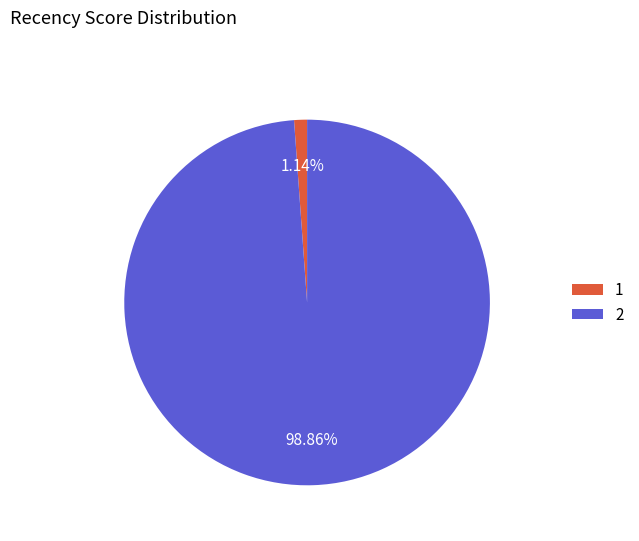

What percentage is the 1 slice, to the nearest percent?

1%